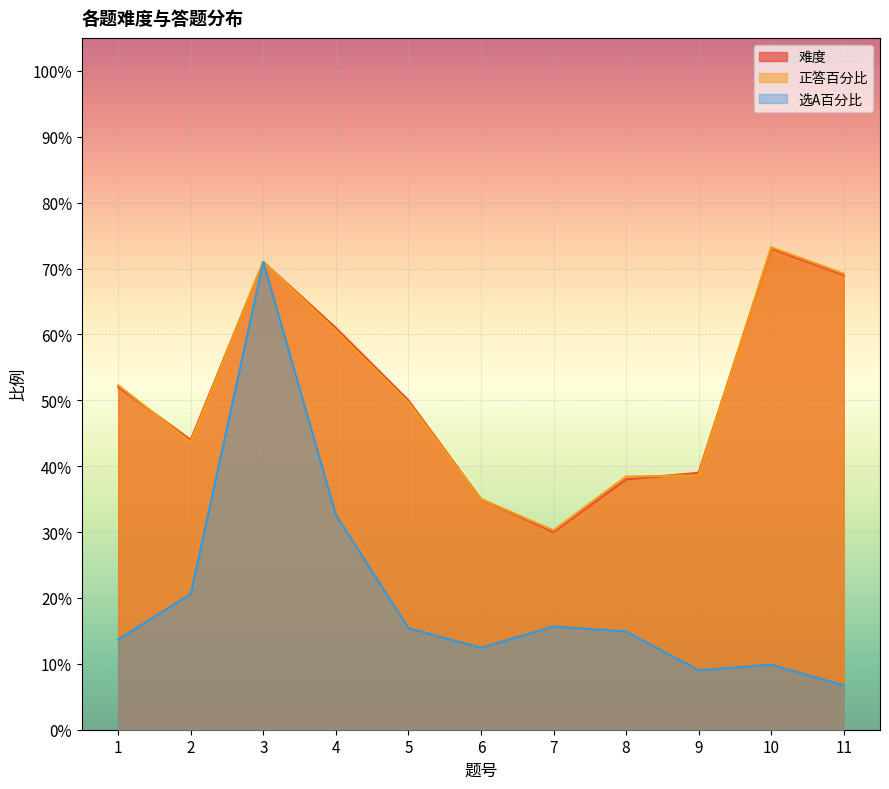

What is the sum of all 正答百分比 values?

5.6